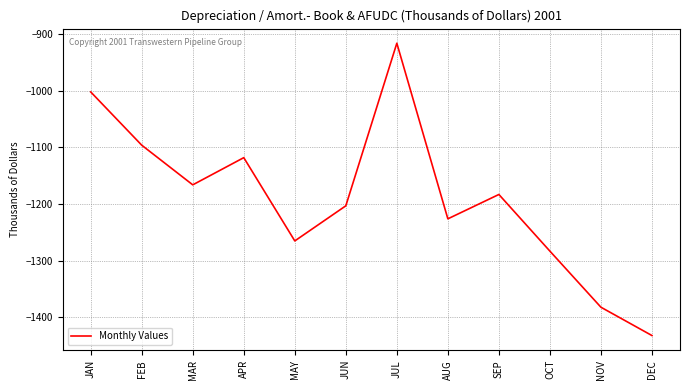

At which category does the chart reach its peak across all series?

JUL